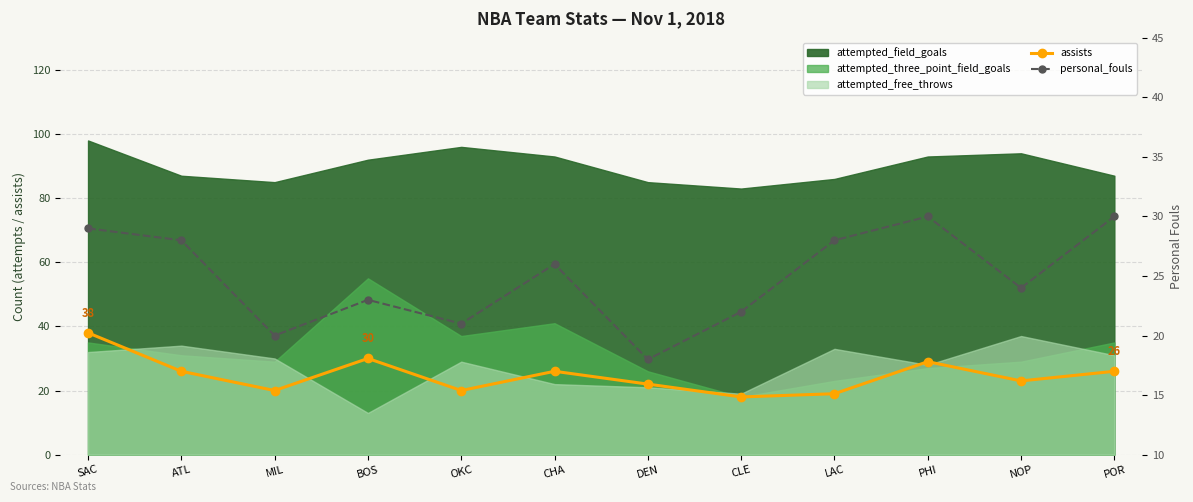

What is the lowest value of the assists series?

18